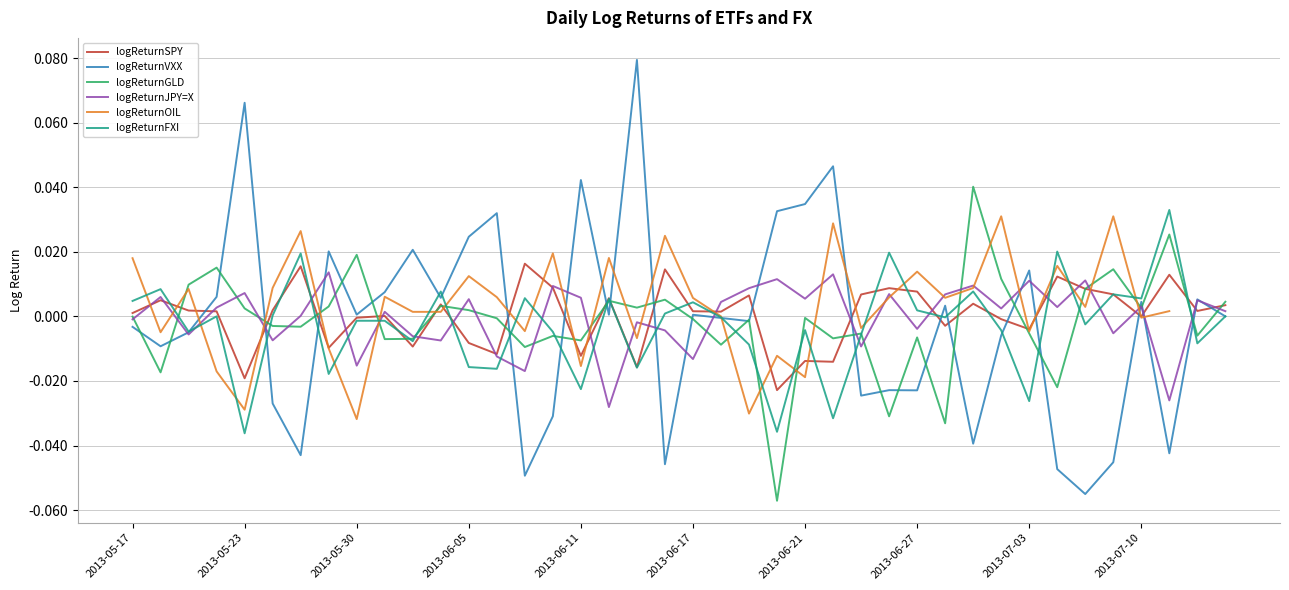

How many positive values does the logReturnOIL series have?

23